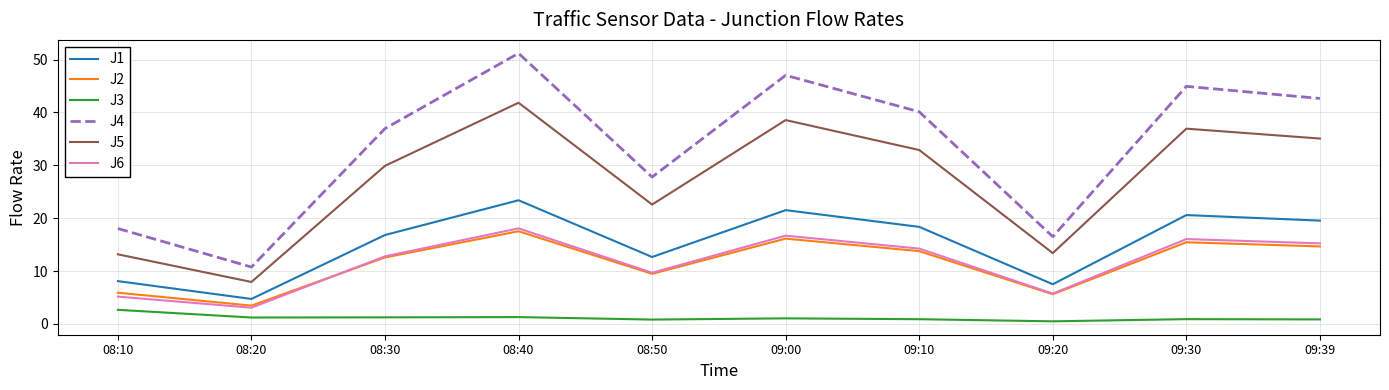

Where does the J3 series first go above 1?

08:10